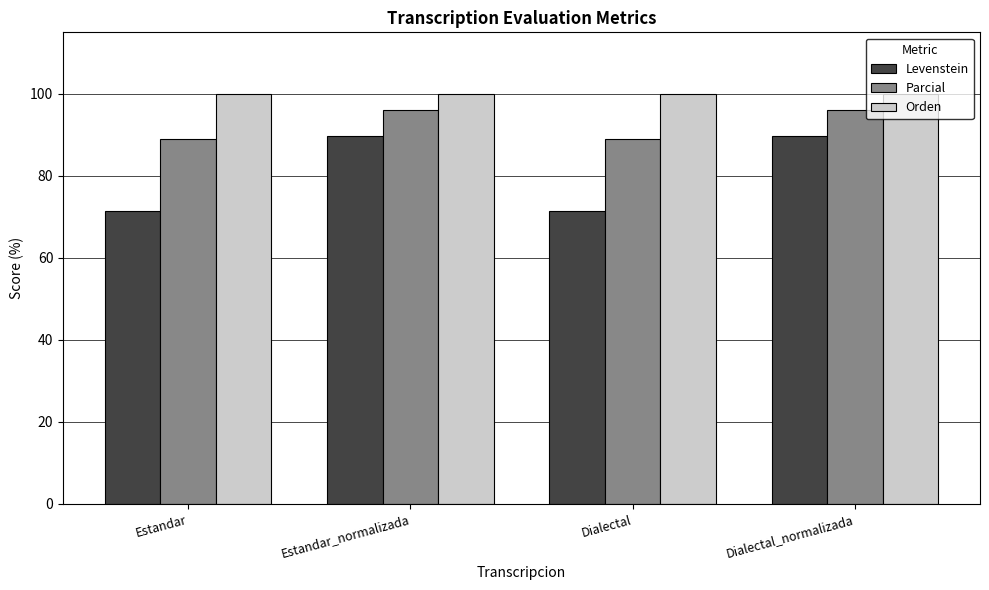

What is the value of the Levenstein bar at the 2nd from the left?

89.7